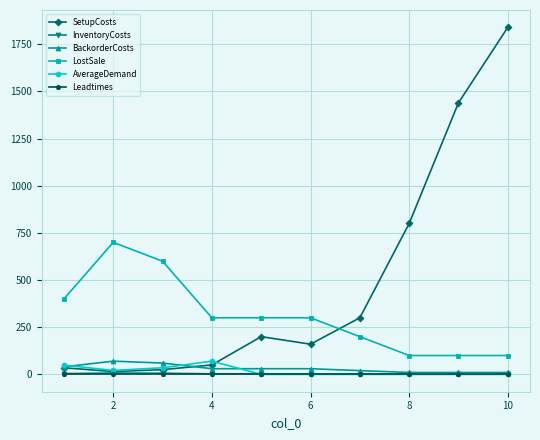

True or false: InventoryCosts has more than 0 points higher than both neighbors.

True